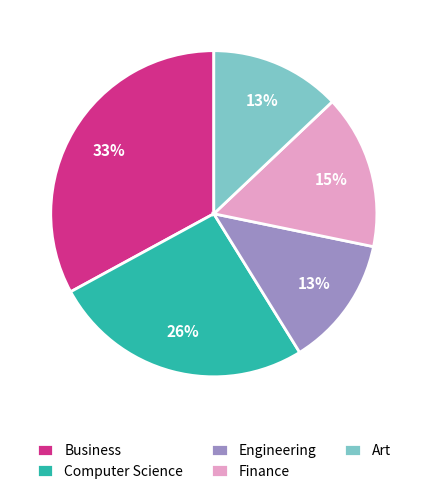

What is the largest slice in the pie chart?

Business